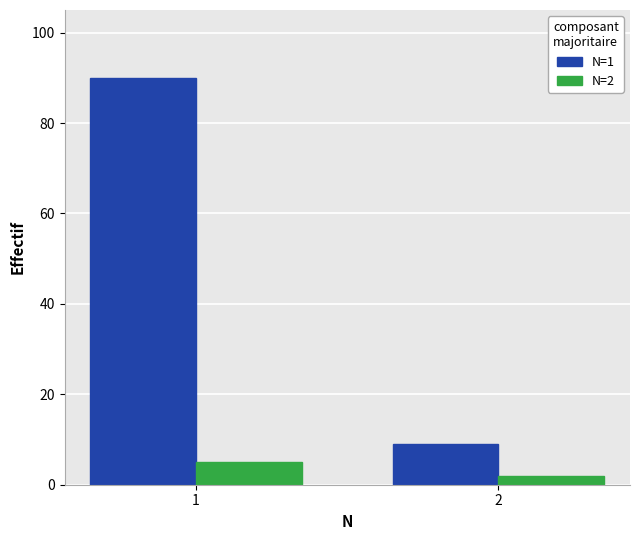

What is the approximate value of N=1 at 1, to the nearest 10?

90